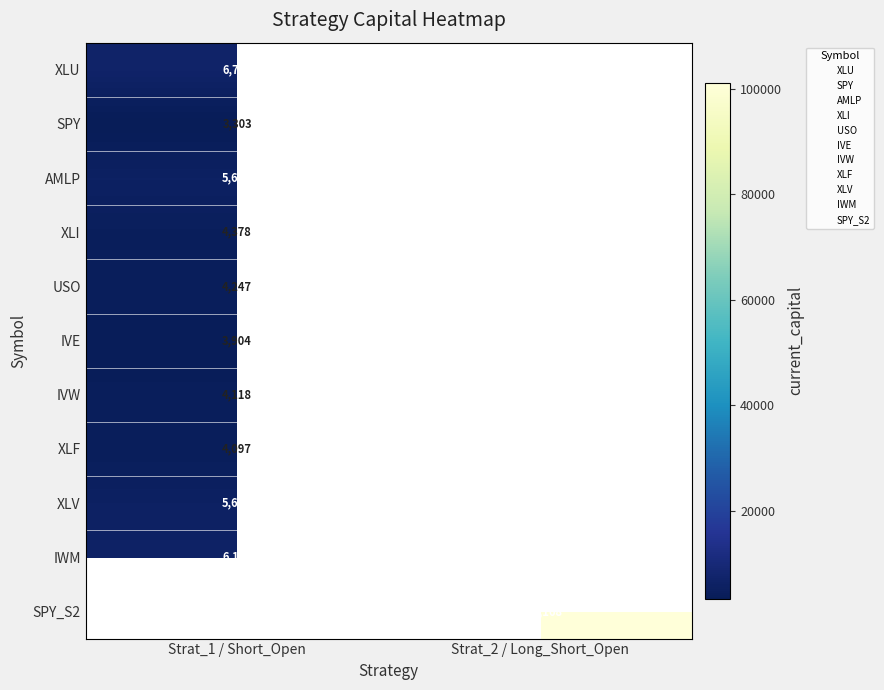

Where does the SPY_S2 series first go above 101168?

Strat_2 / Long_Short_Open